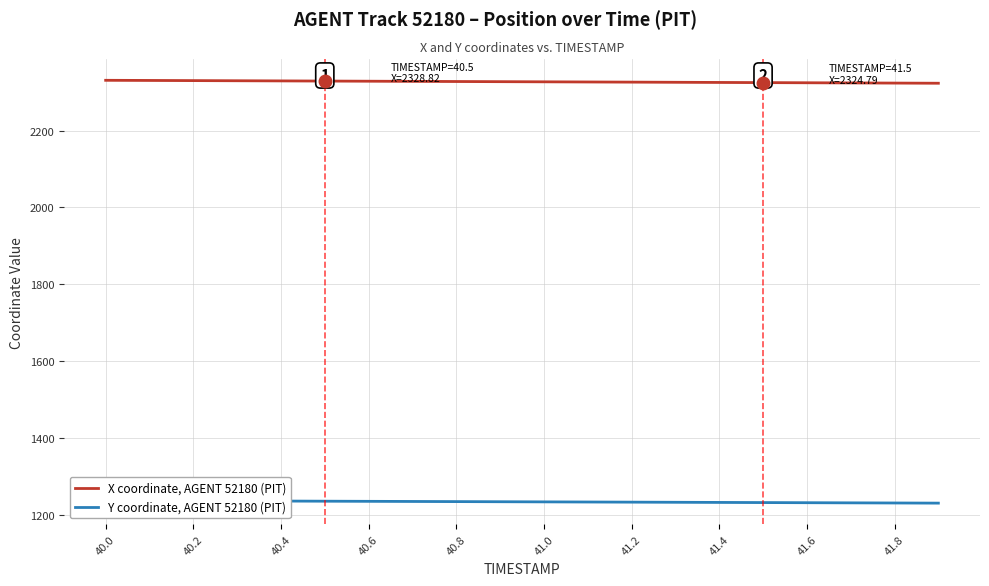

What is the sum of all Y coordinate, AGENT 52180 (PIT) values?

24685.1